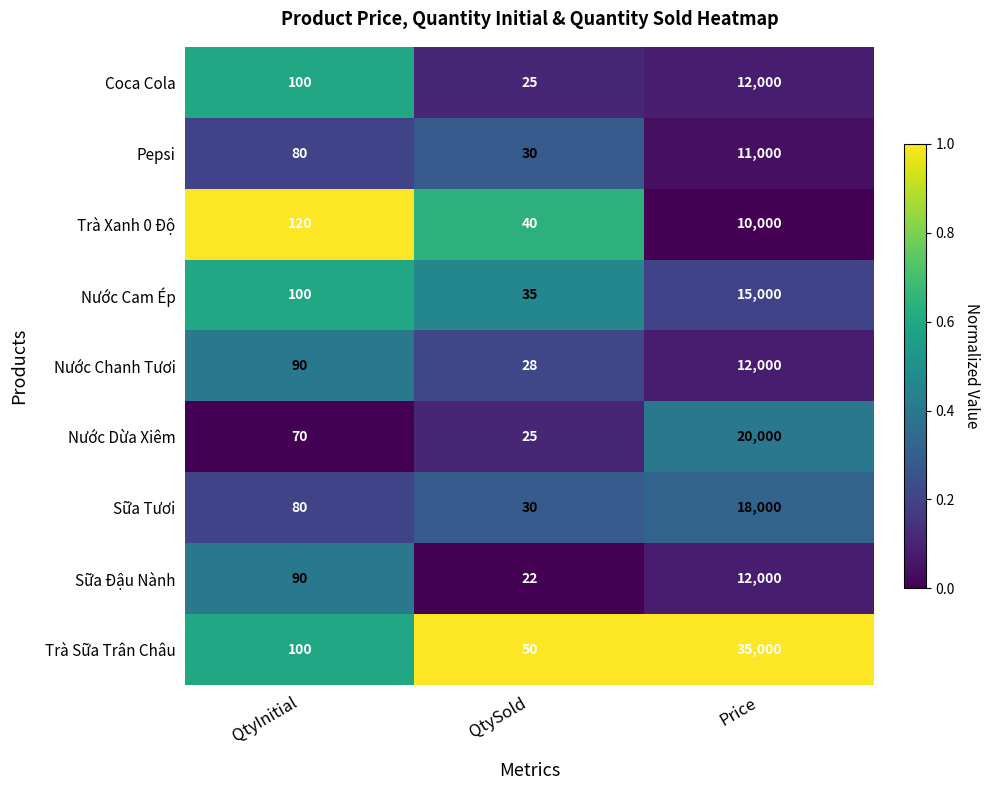

What is the difference between the highest and lowest values at Price?

25000